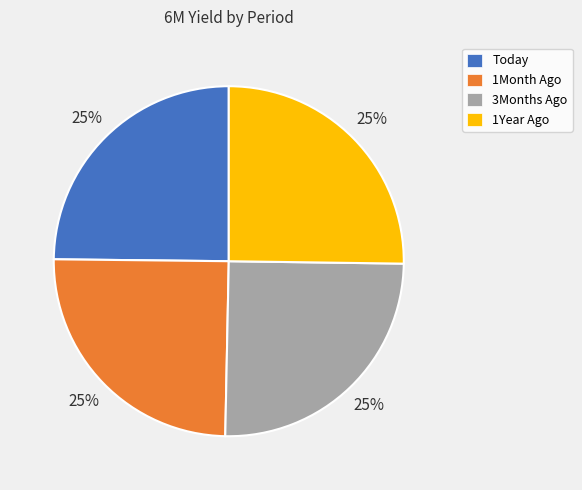

The Today slice represents 31% of the pie. True or false?

False